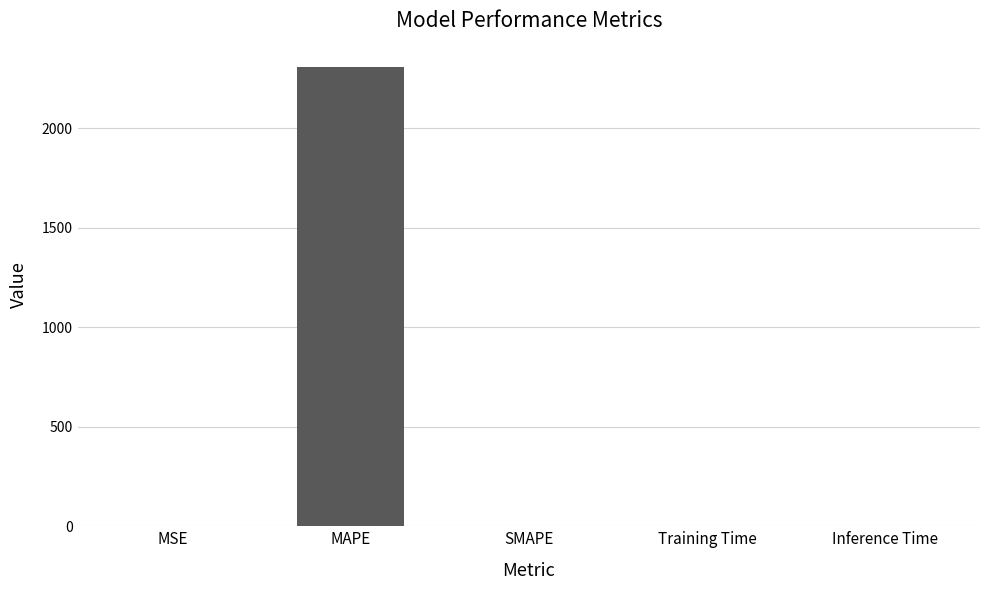

True or false: the data shows 772.9 at MAPE.

False